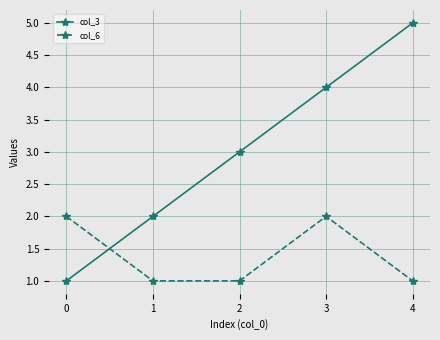

What are all the series names shown in the legend?

col_3, col_6